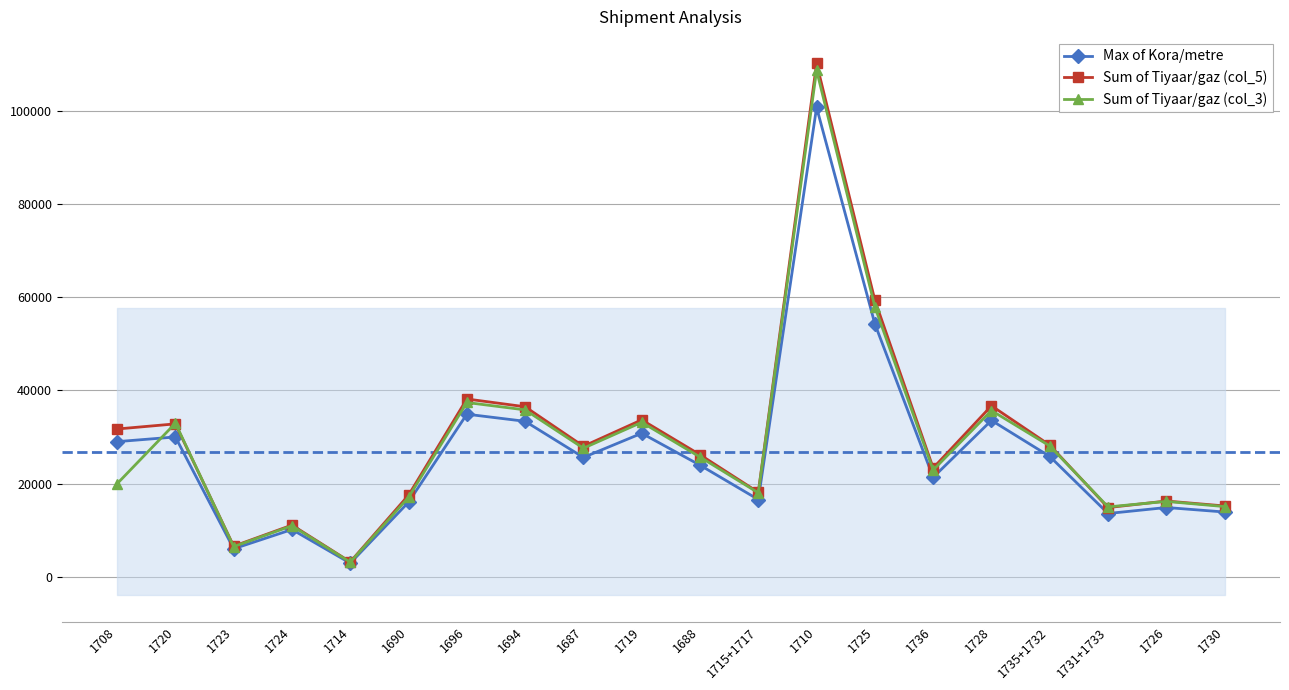

Does the chart display data point markers on the line(s)?

Yes